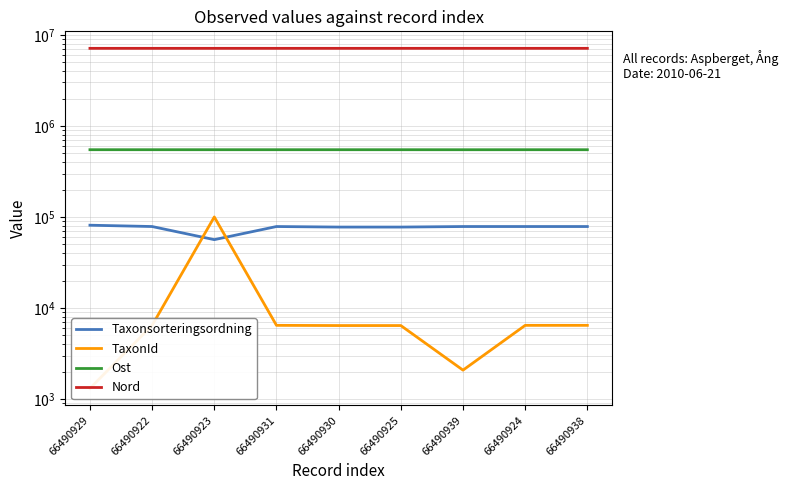

Rank the series by their maximum value, from lowest to highest.

Taxonsorteringsordning, TaxonId, Ost, Nord